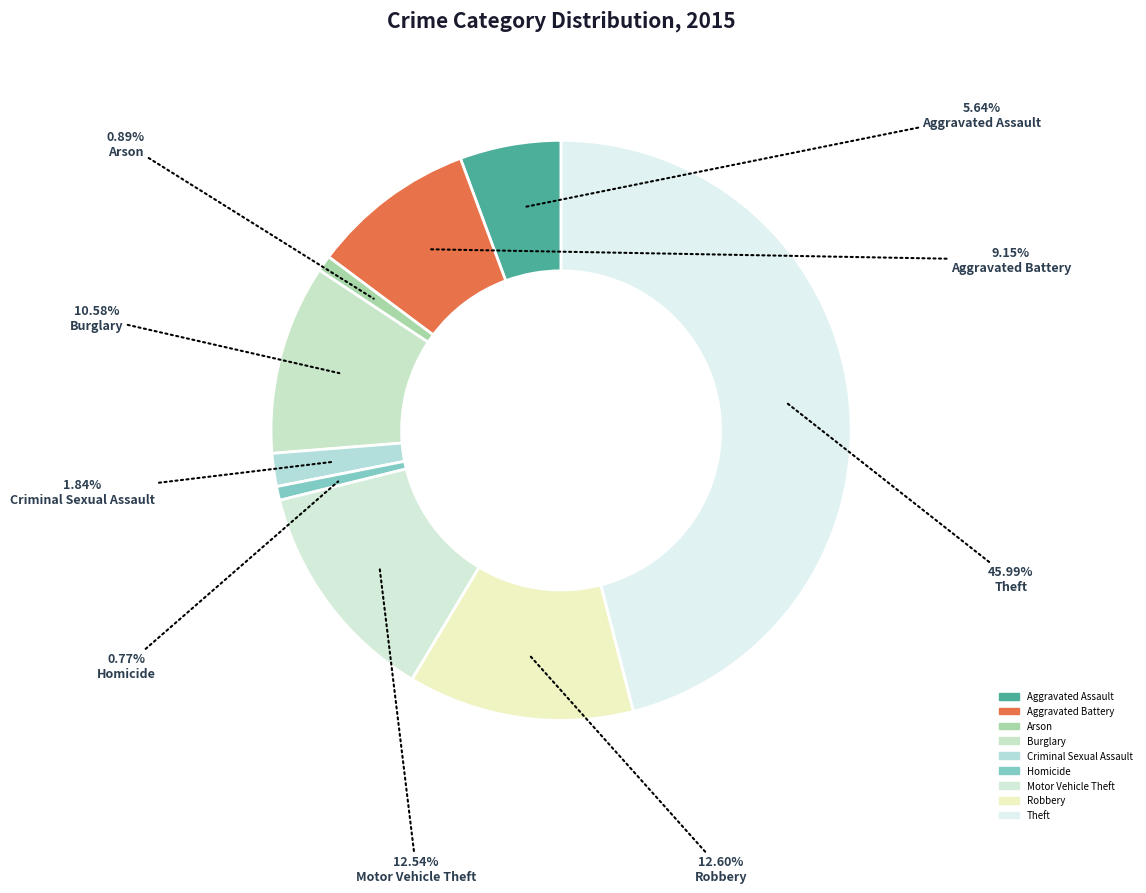

Which category has the smallest portion of the pie?

Homicide